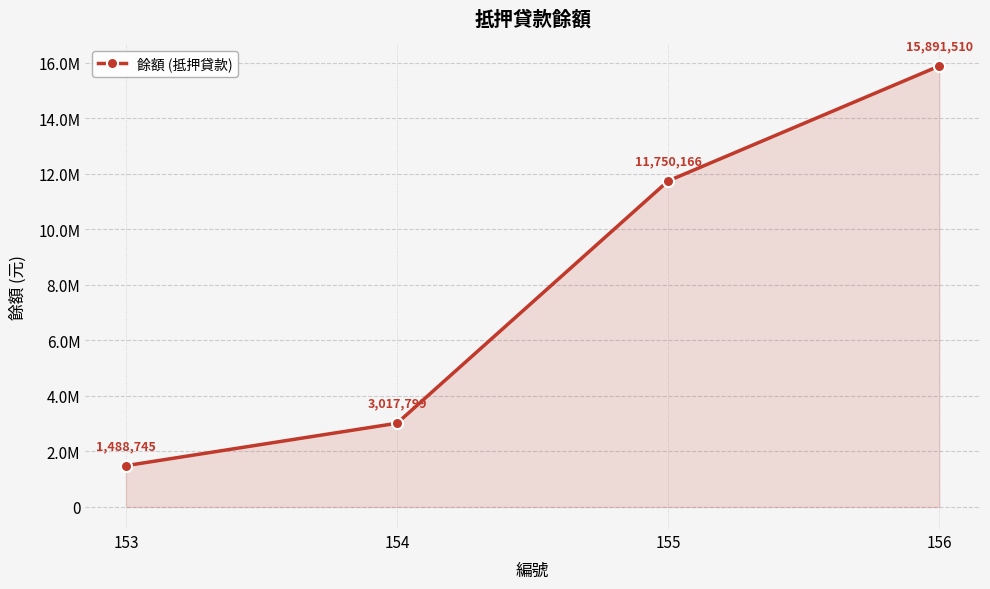

Rank the categories by value from lowest to highest.

153, 154, 155, 156